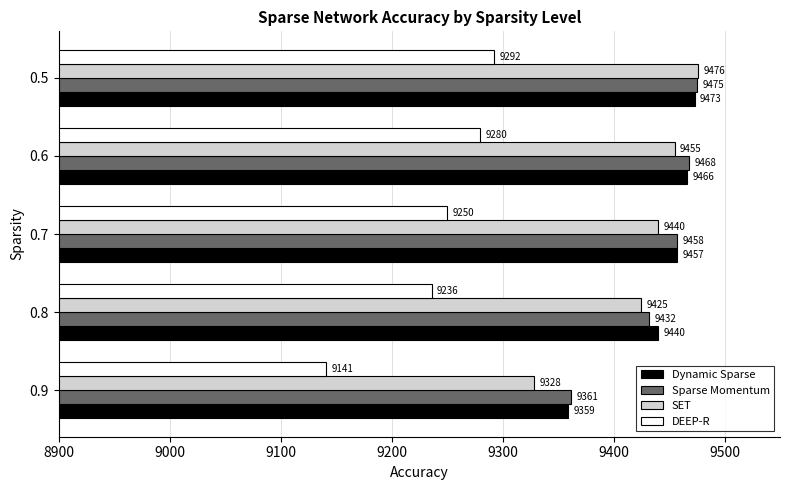

Count the SET values in the range 9425 to 9455.

3